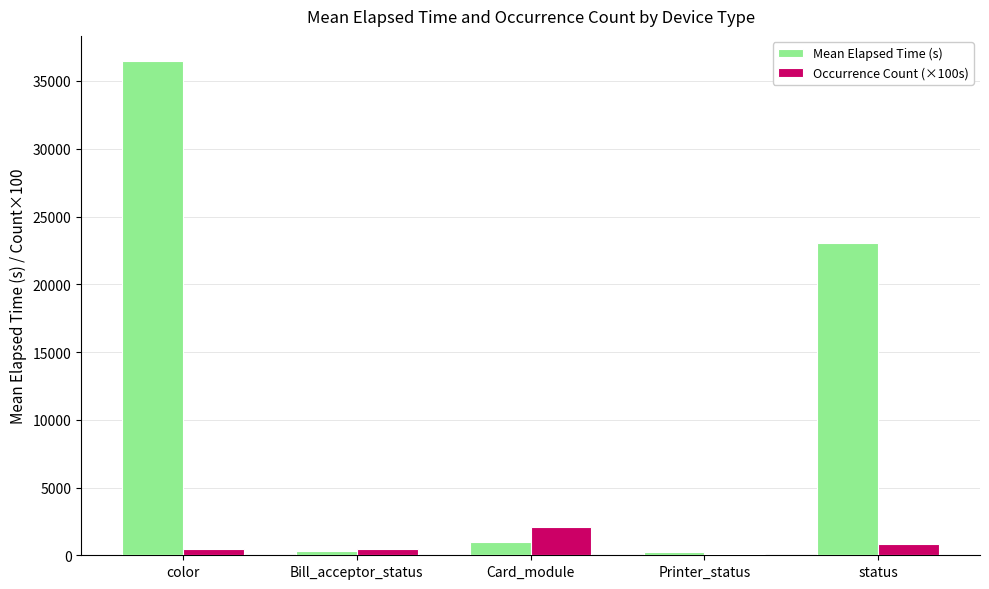

Does the chart contain stacked bars?

No